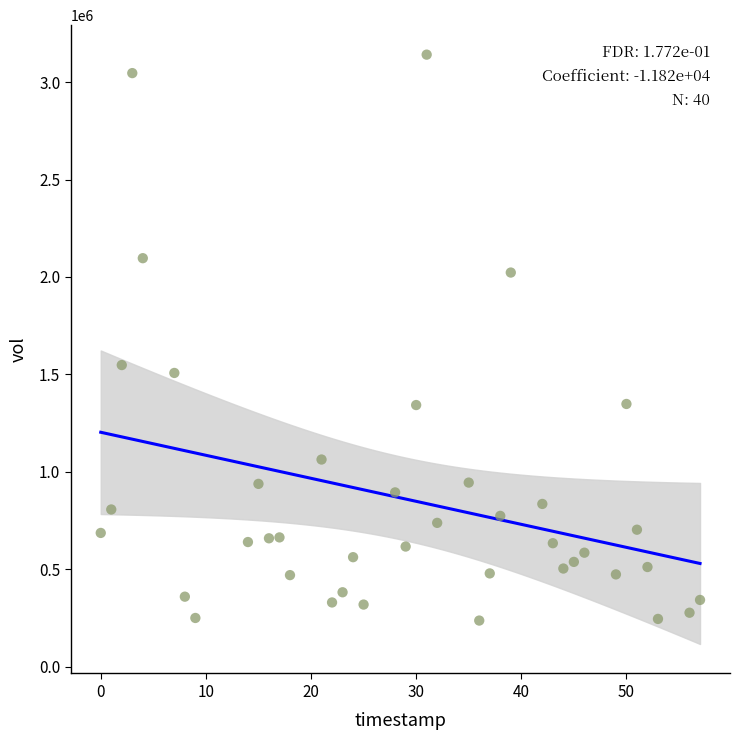

What is the range of Y values (max minus min)?

2904500